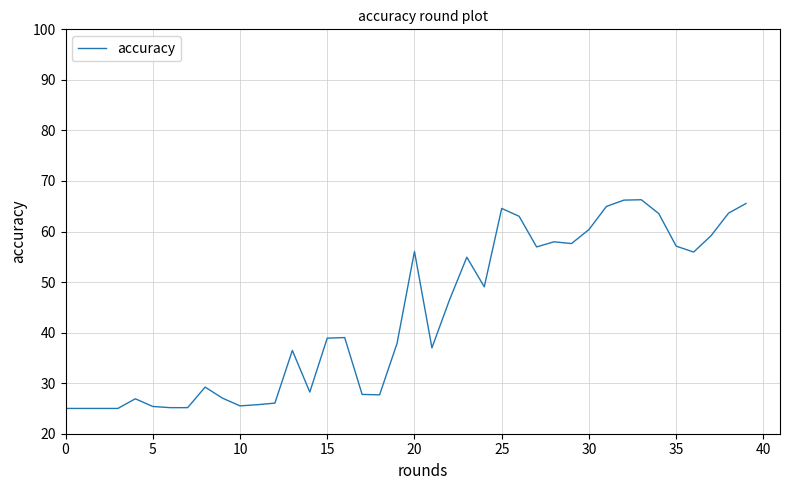

What is the greatest value displayed?

66.3